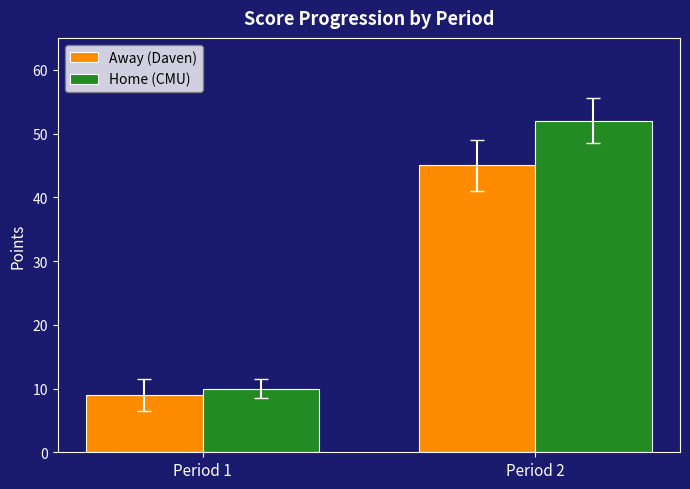

The value of Away (Daven) at Period 1 is 13. True or false?

False